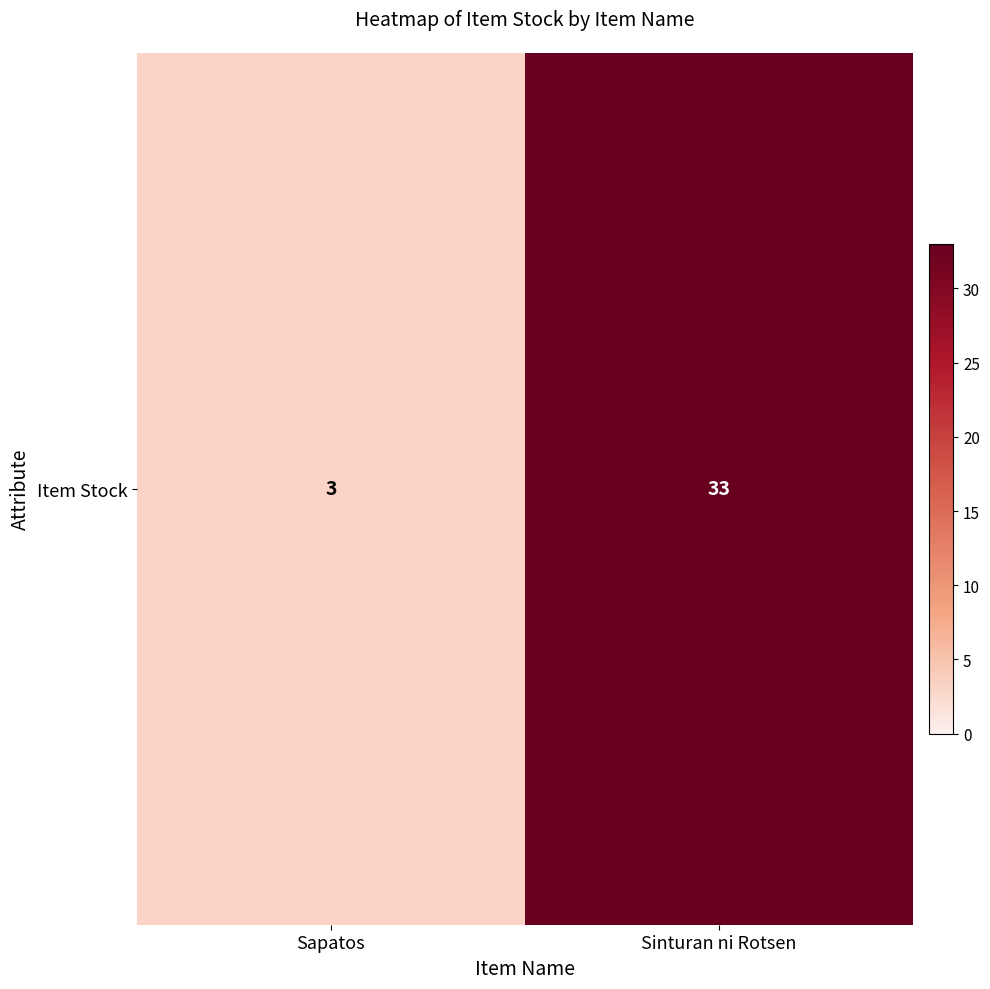

True or false: the data shows 33 at Sinturan ni Rotsen.

True